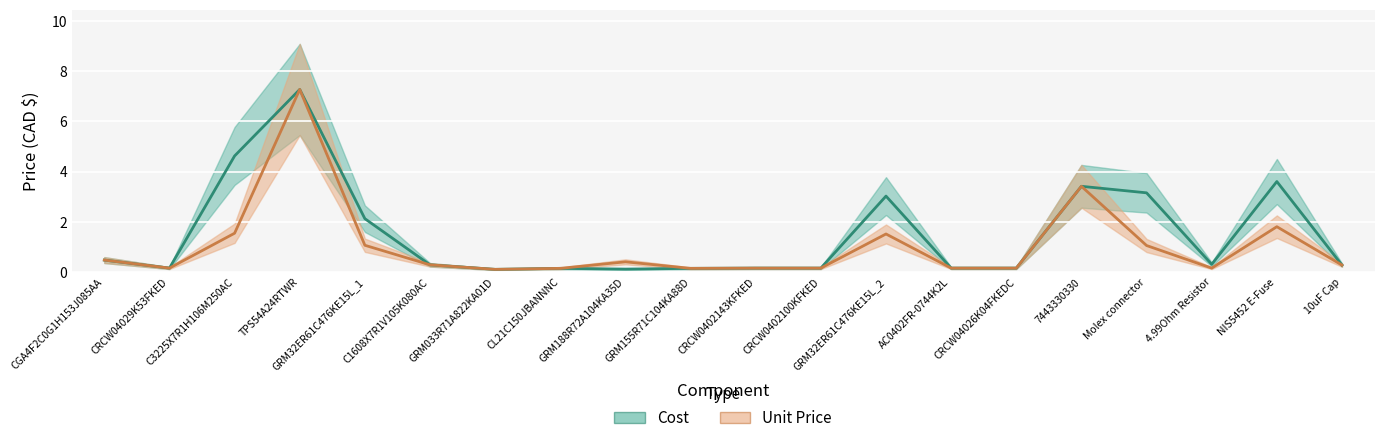

Reading left to right, list all the values displayed in this chart.

Cost: 0.5	0.1	4.6	7.3	2.1	0.3	0.1	0.1	0.1	0.1	0.1	0.1	3.0	0.1	0.1	3.4	3.1	0.3	3.6	0.3
Unit Price: 0.5	0.1	1.5	7.3	1.1	0.3	0.1	0.1	0.4	0.1	0.1	0.1	1.5	0.1	0.1	3.4	1.1	0.1	1.8	0.3